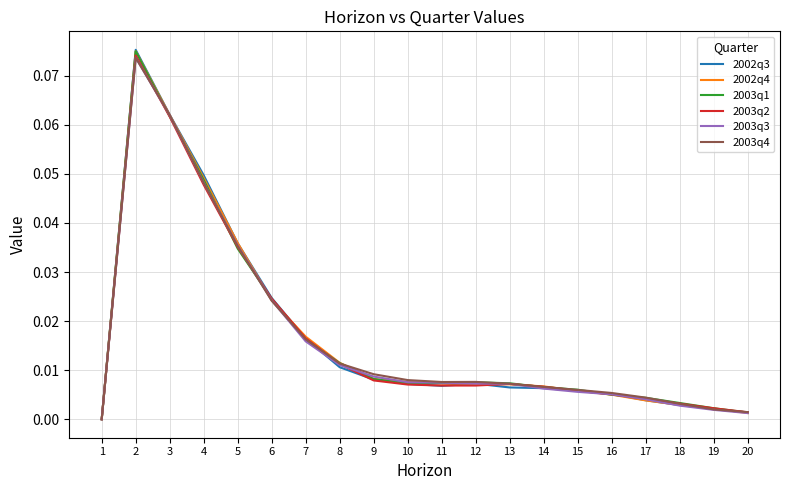

Is it true that 2003q2 equals 0.0 at 8?

True